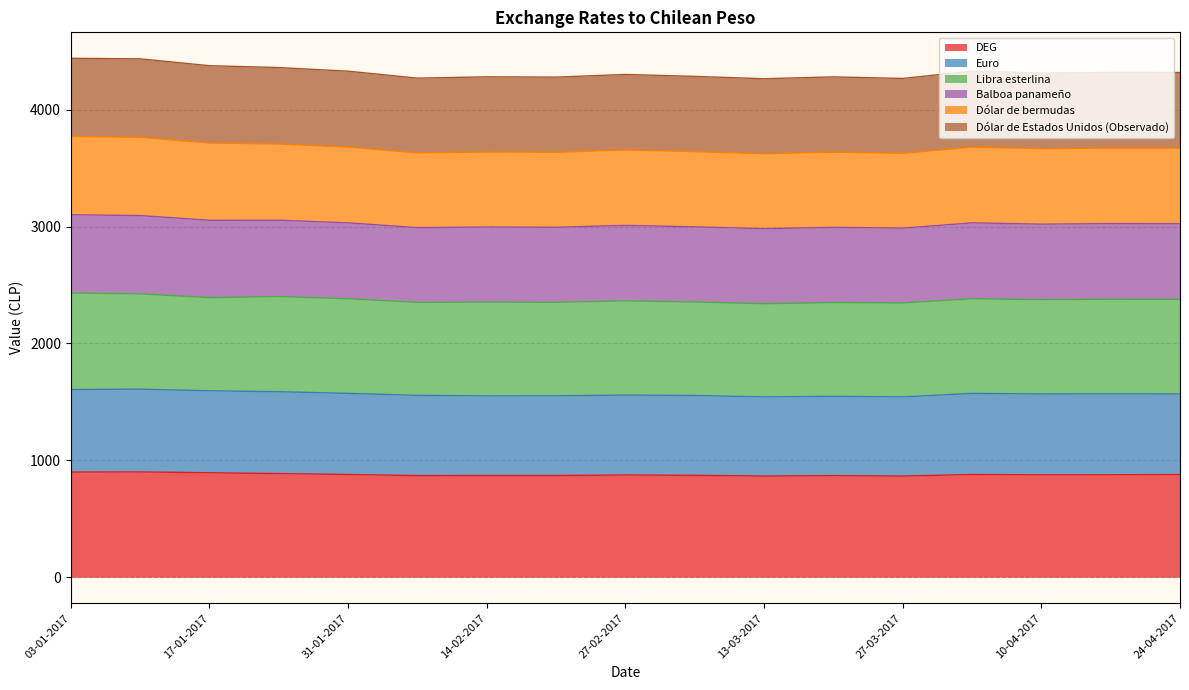

Is it true that DEG equals 870.1 at 14-02-2017?

True